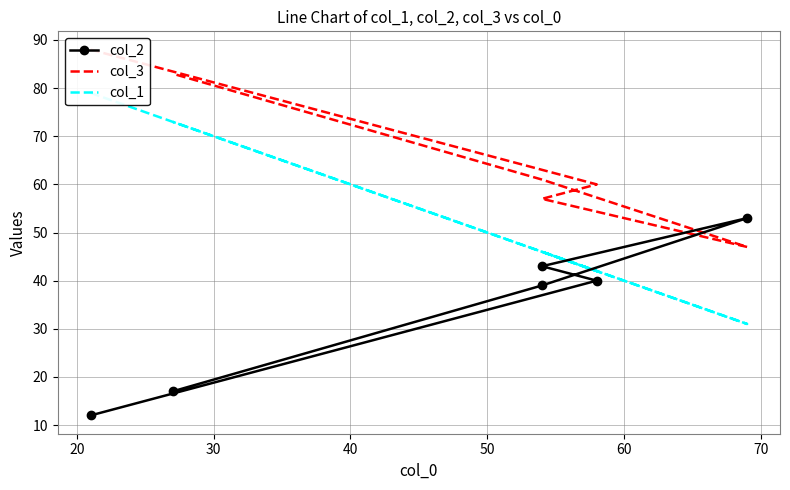

What are all the series names shown in the legend?

col_2, col_3, col_1